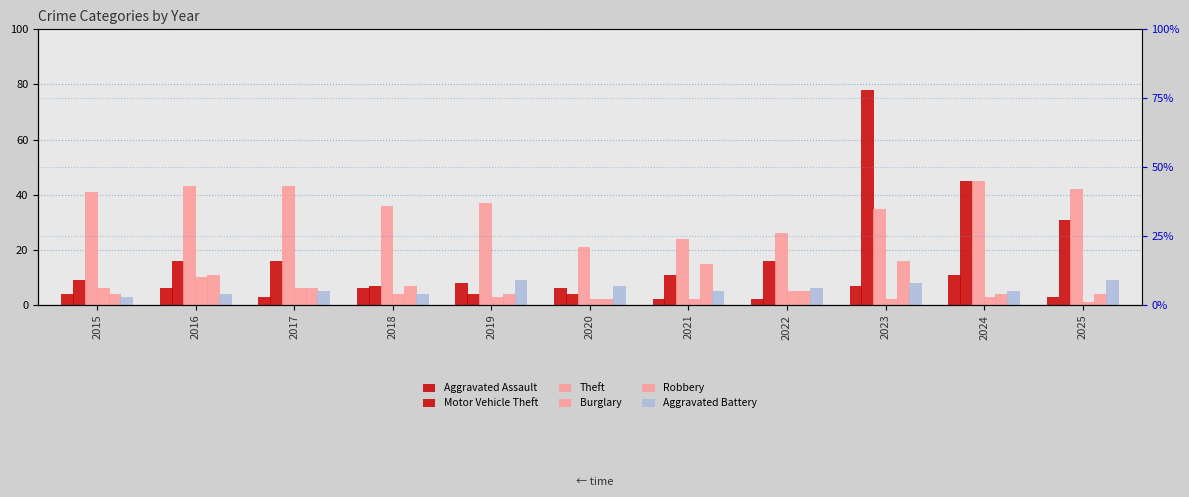

The Aggravated Battery series shows 5 at 2024. True or false?

True